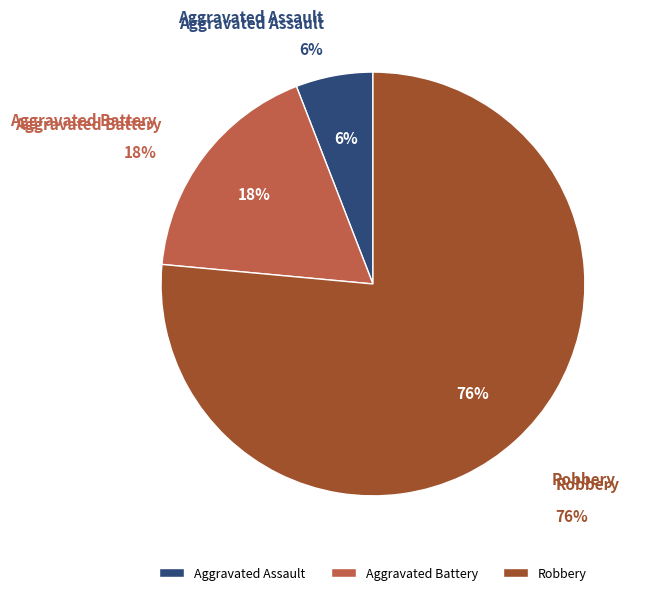

Does any single category account for the majority?

Yes